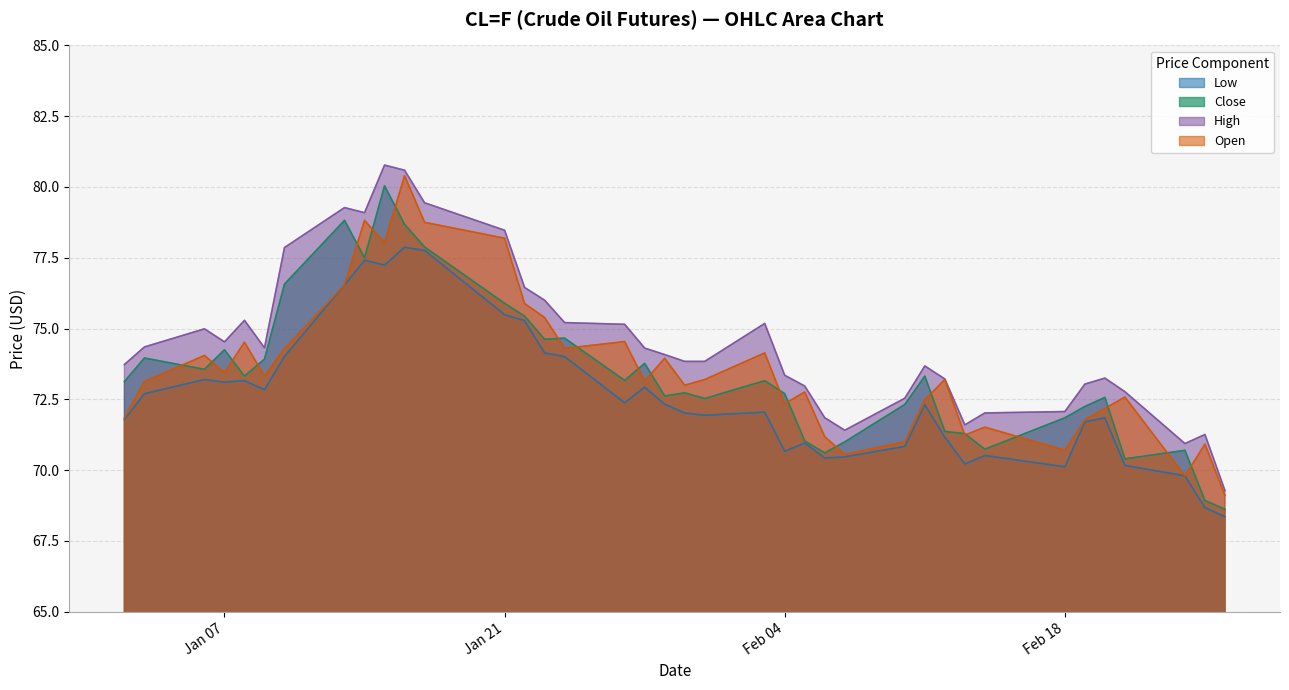

At Jan 21, list the series in order from largest to smallest.

High, Open, Close, Low